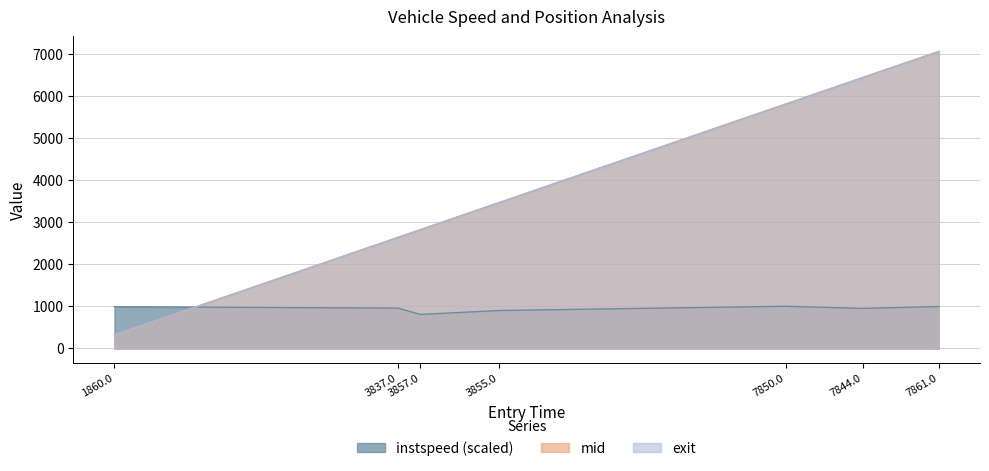

Reading left to right, extract all data points from this chart.

instspeed: 994.2	959.6	810.3	903.5	1004.8	953.2	999.3
mid: 322.6	2642.0	2825.3	3470.3	5812.5	6441.0	7064.4
exit: 325.4	2644.9	2828.7	3473.5	5815.3	6443.8	7067.1